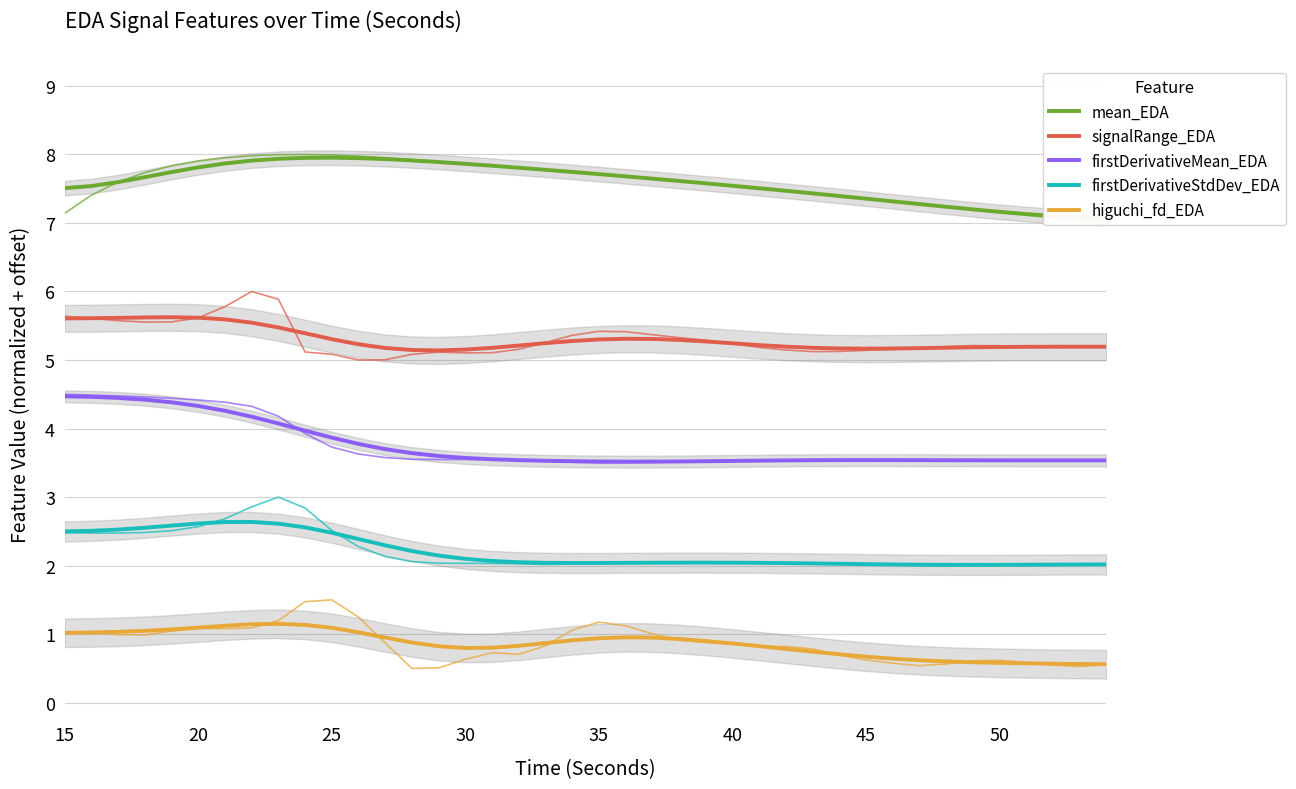

What is the minimum value for mean_EDA?

7.1